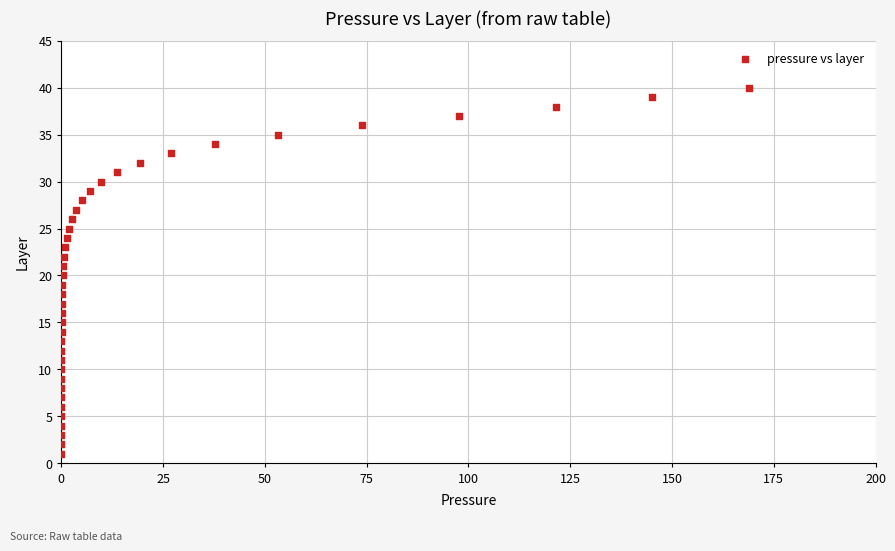

What is the range of Y values (max minus min)?

39